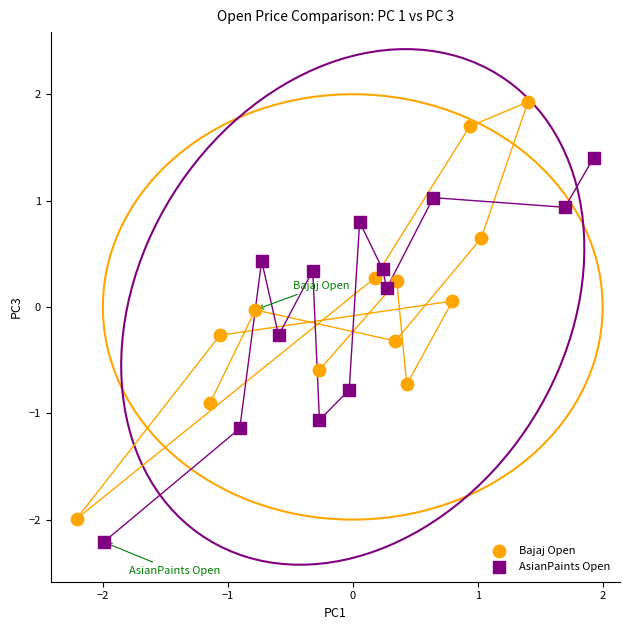

Which series reaches the minimum Y coordinate?

AsianPaints Open